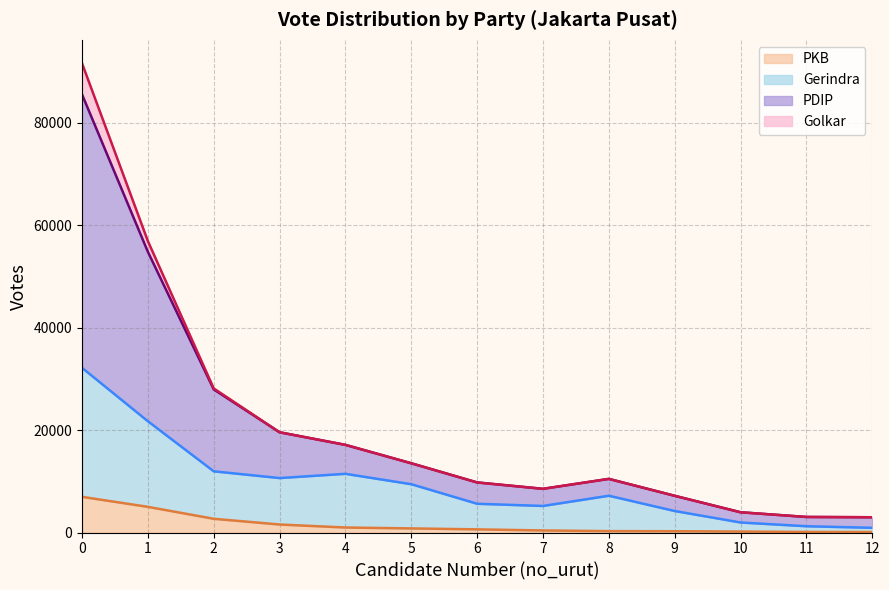

What is the maximum value for PKB?

6970.1